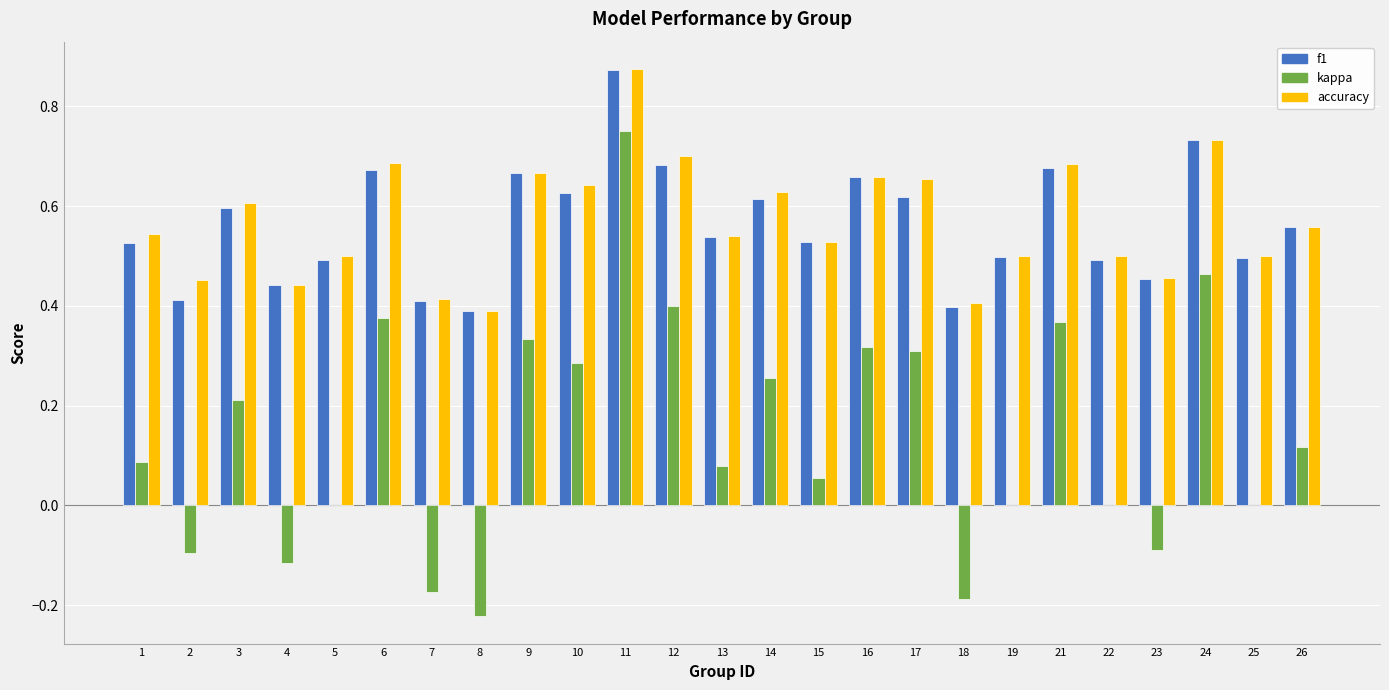

How many series are shown in this chart?

3